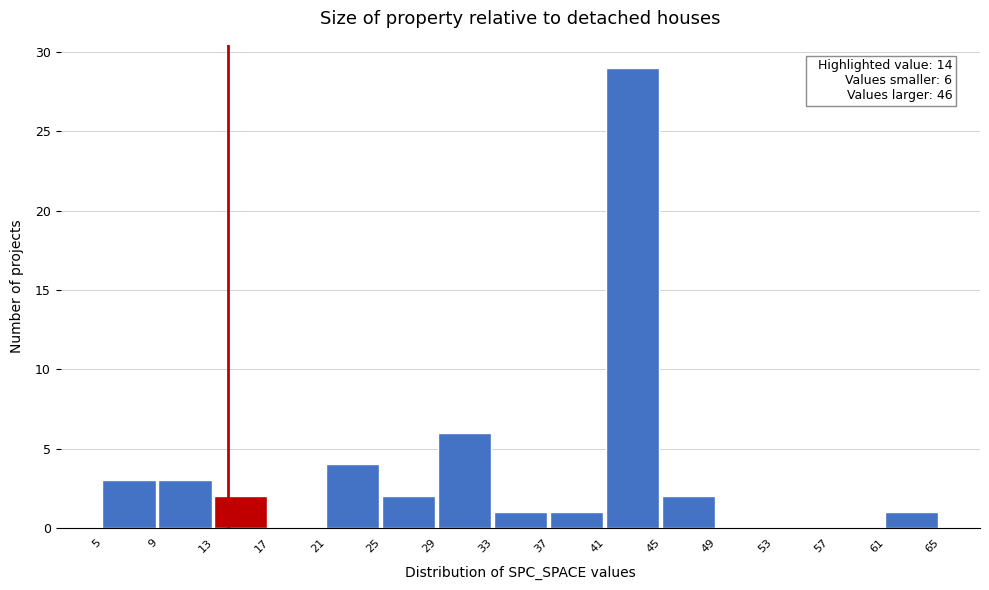

Over which range of the x-axis is the bar tallest?

41 to 45